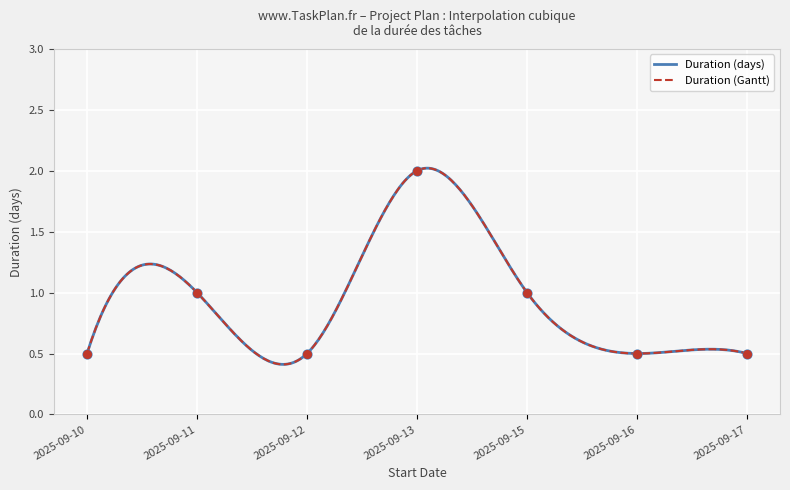

Which series has the largest Y range (max minus min)?

Duration (days)